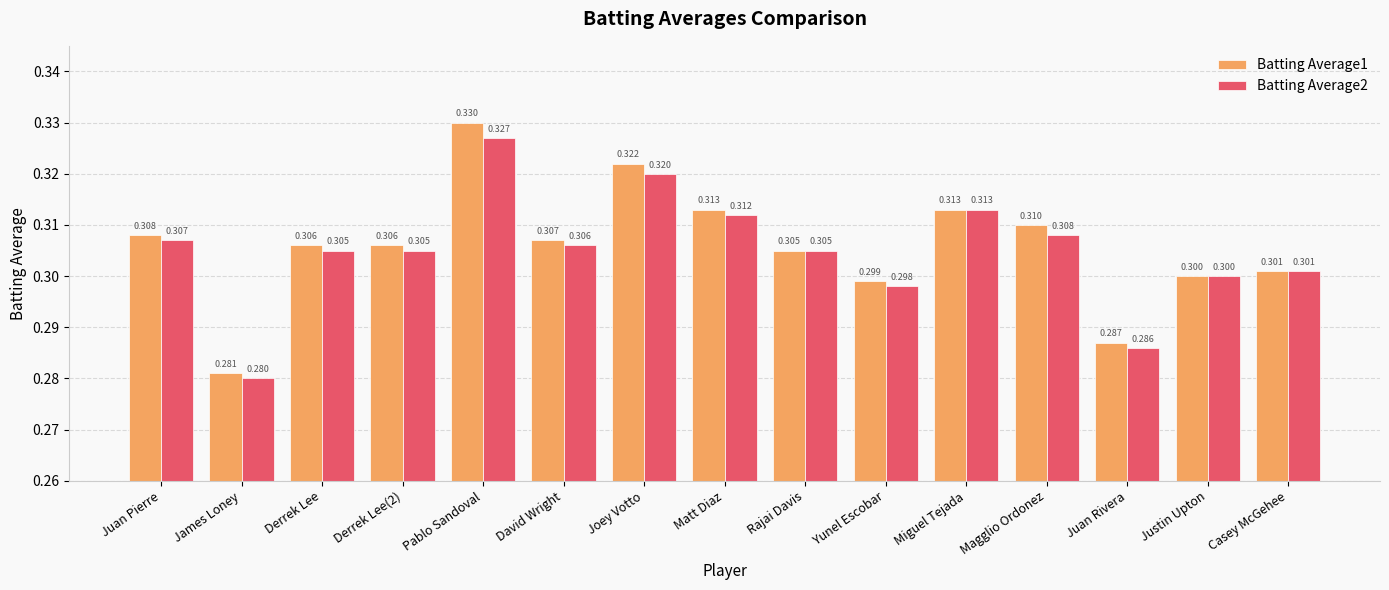

At how many categories does at least one series exceed 0?

15